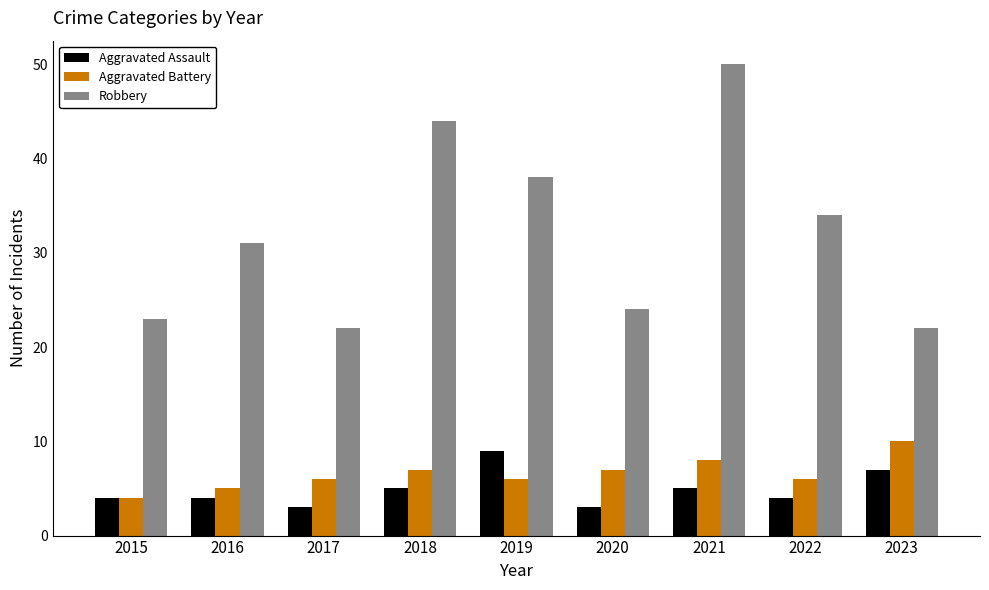

What value does the Robbery series have at 2016?

31